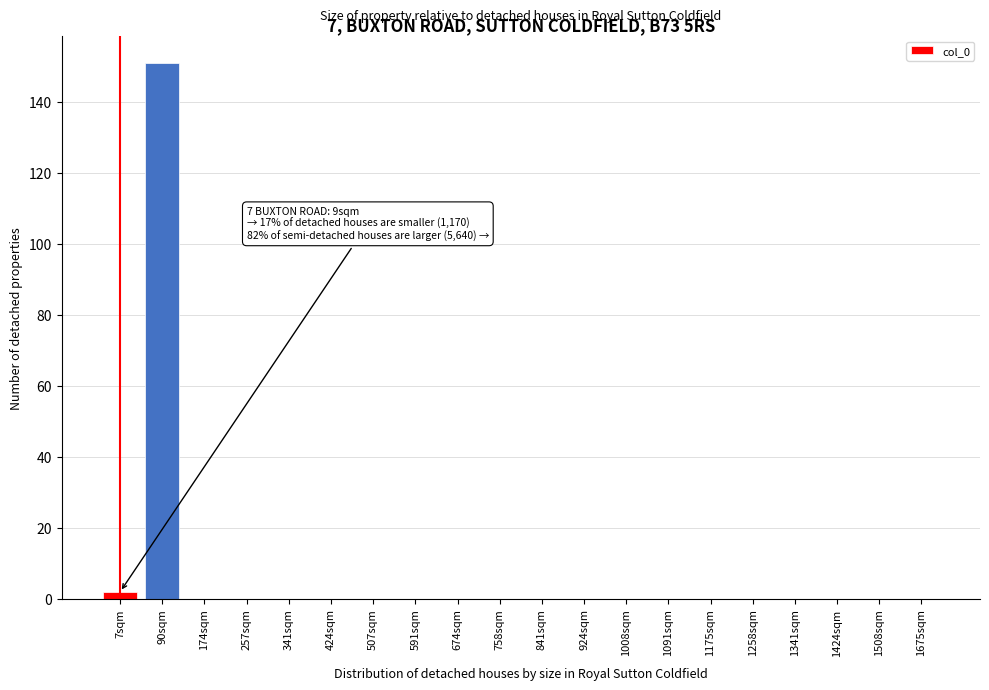

Reading right to left, transcribe all the data shown in this chart.

1675sqm=0	1508sqm=0	1424sqm=0	1341sqm=0	1258sqm=0	1175sqm=0	1091sqm=0	1008sqm=0	924sqm=0	841sqm=0	758sqm=0	674sqm=0	591sqm=0	507sqm=0	424sqm=0	341sqm=0	257sqm=0	174sqm=0	90sqm=151	7sqm=2